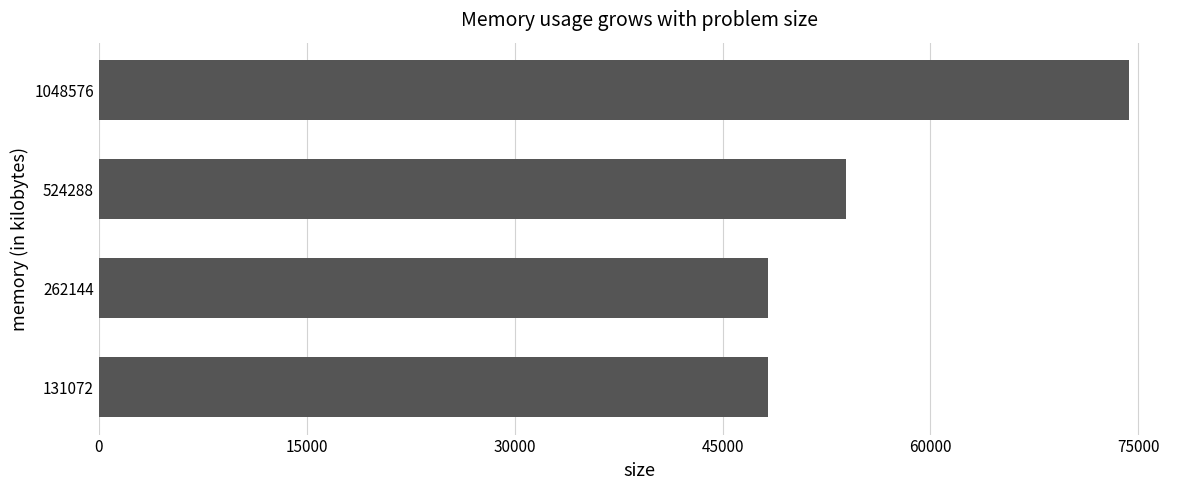

At which label is the value closest to 61286?

524288